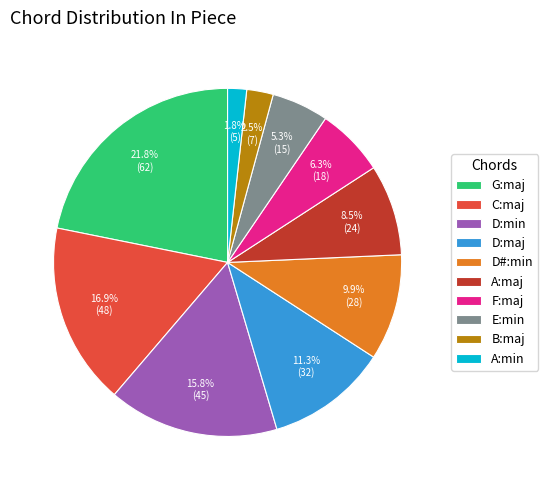

The D:maj slice represents 1% of the pie. True or false?

False